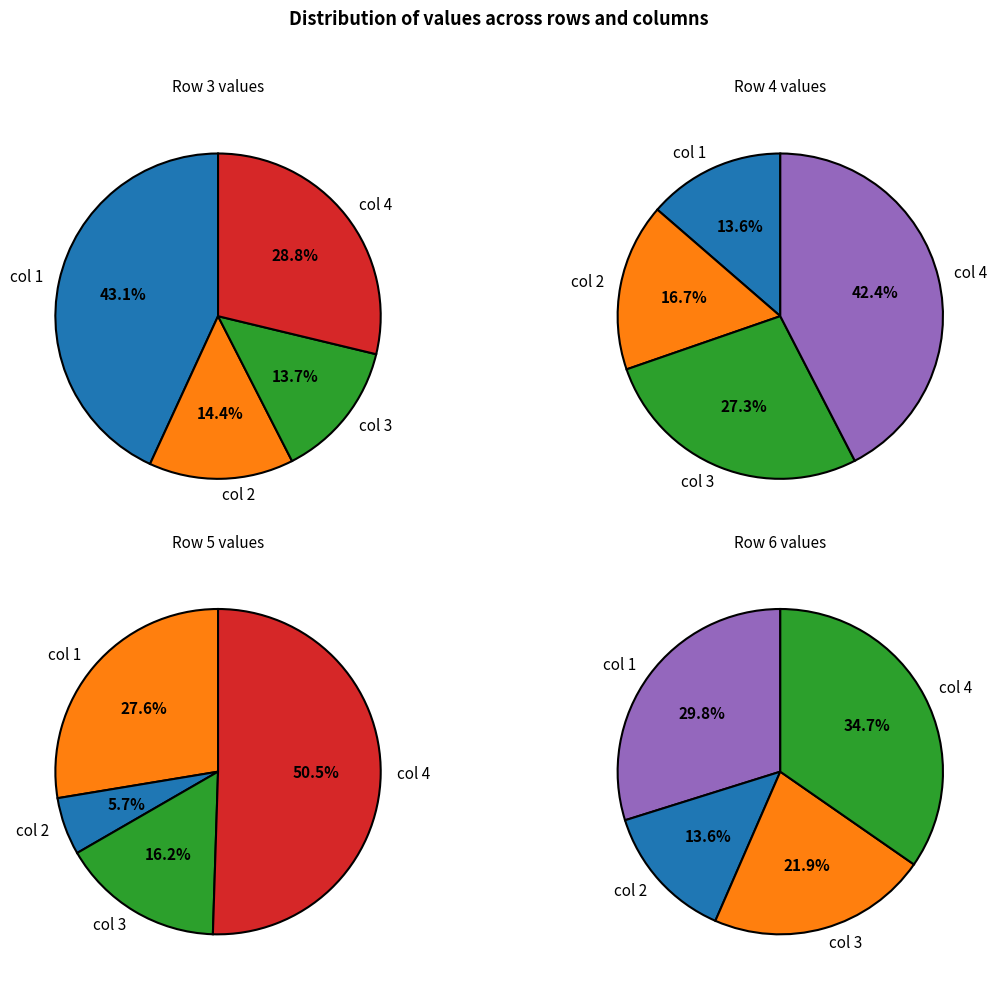

To the nearest percent, what percentage of the pie is col 4?

51%